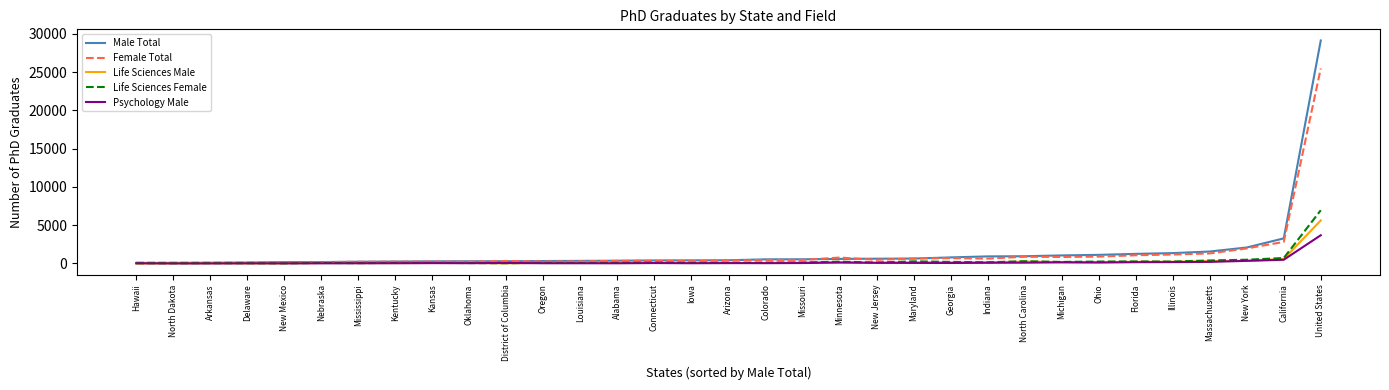

List the series in order of their peak value, highest first.

Male Total, Female Total, Life Sciences Female, Life Sciences Male, Psychology Male